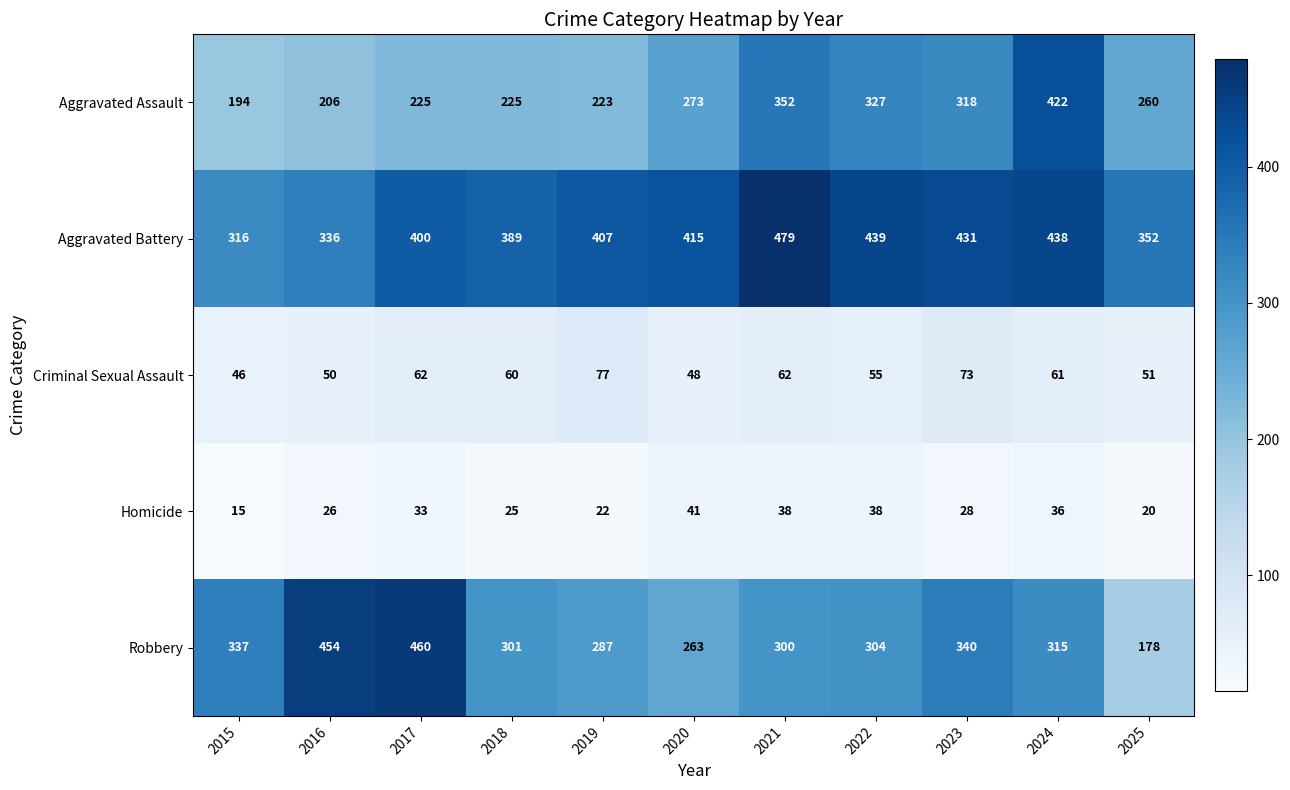

What is the difference between the maximum and minimum values in the Aggravated Battery series?

163